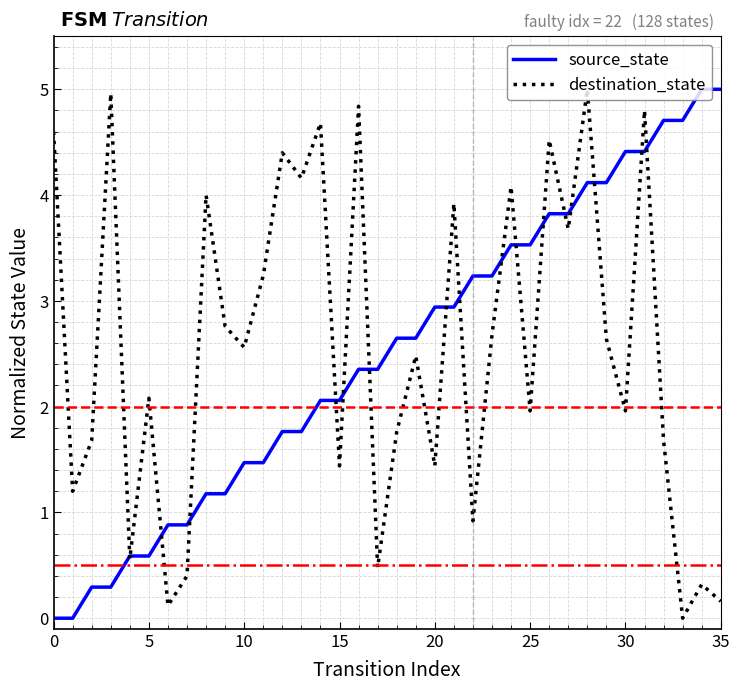

What is the maximum value for source_state?

5.0